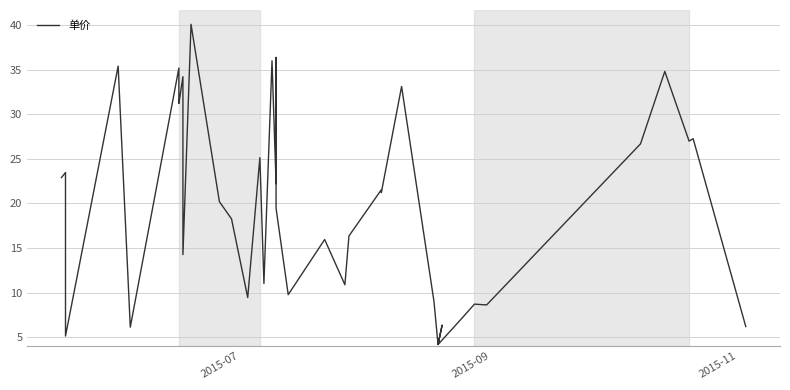

How many series are shown in this chart?

1